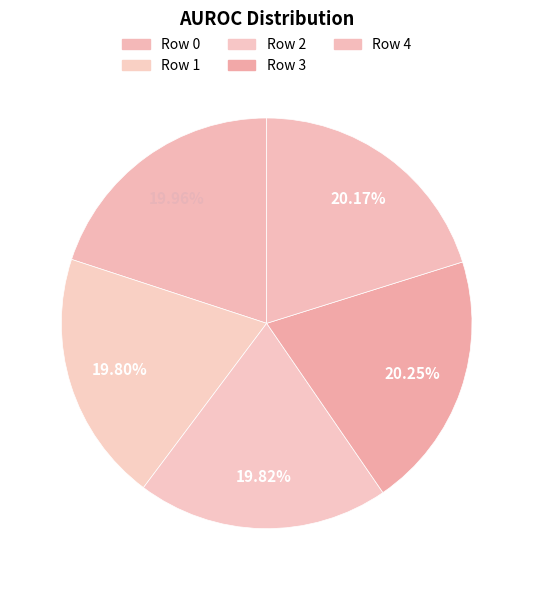

How many segments does this pie chart have?

5